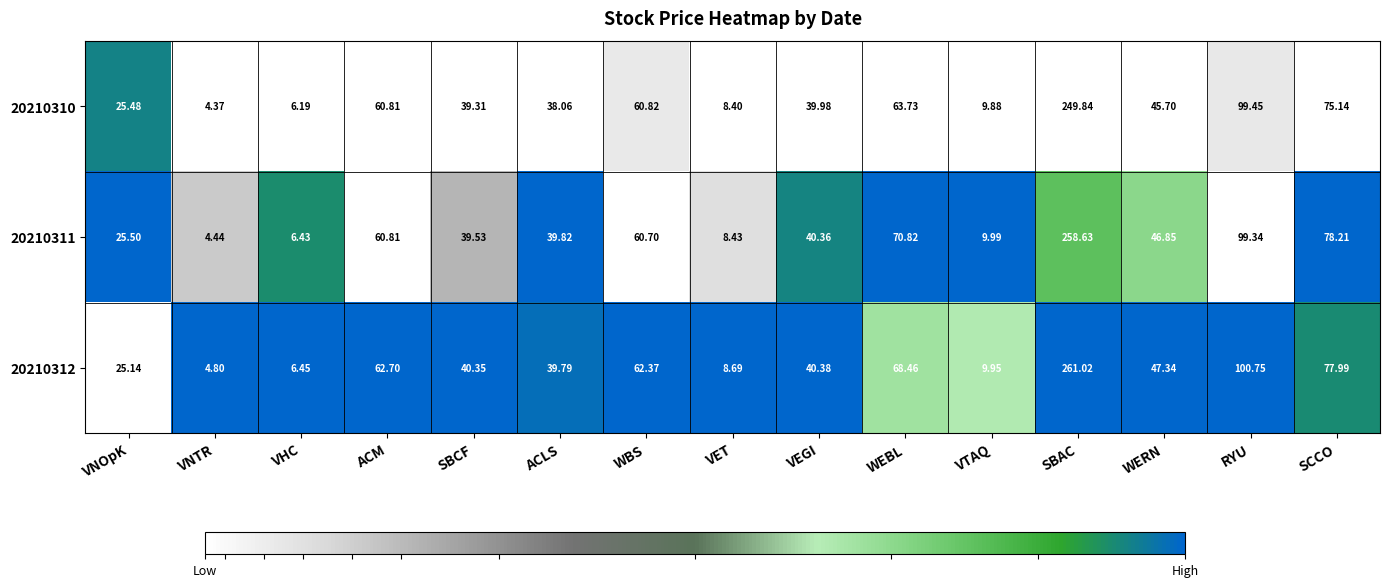

Where does the 20210310 series first go above 39?

ACM